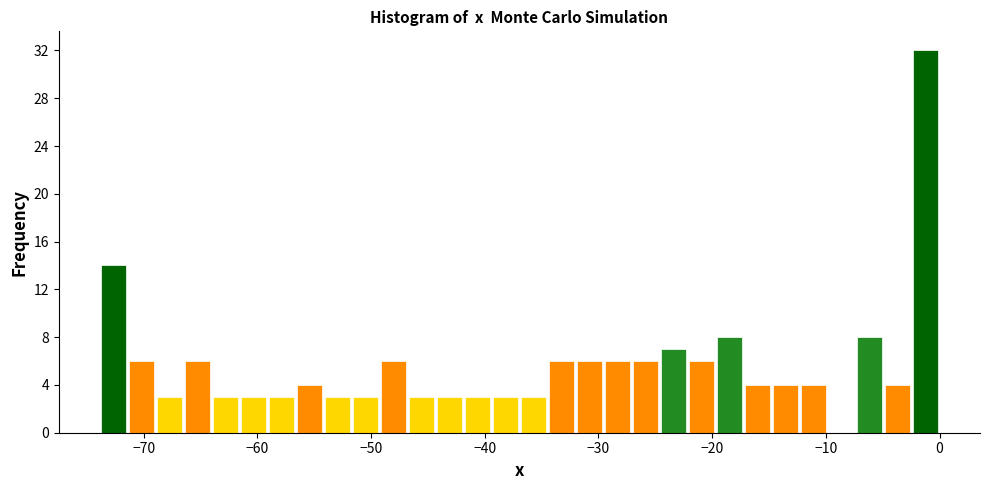

Read against the x-axis, roughly where is the centre of the tallest bar?

-1